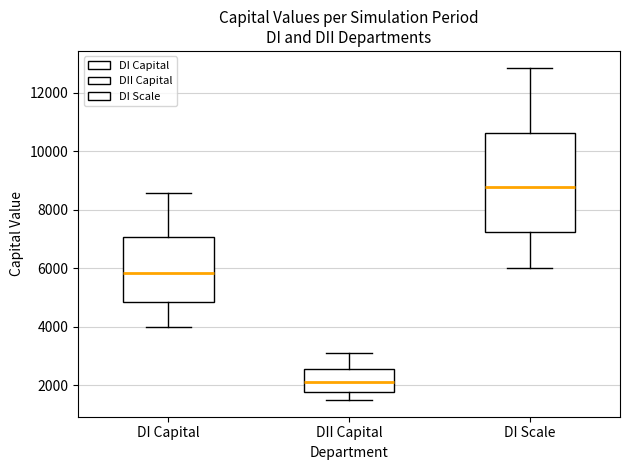

Which box is the tallest, from its lower edge to its upper edge?

DI Scale